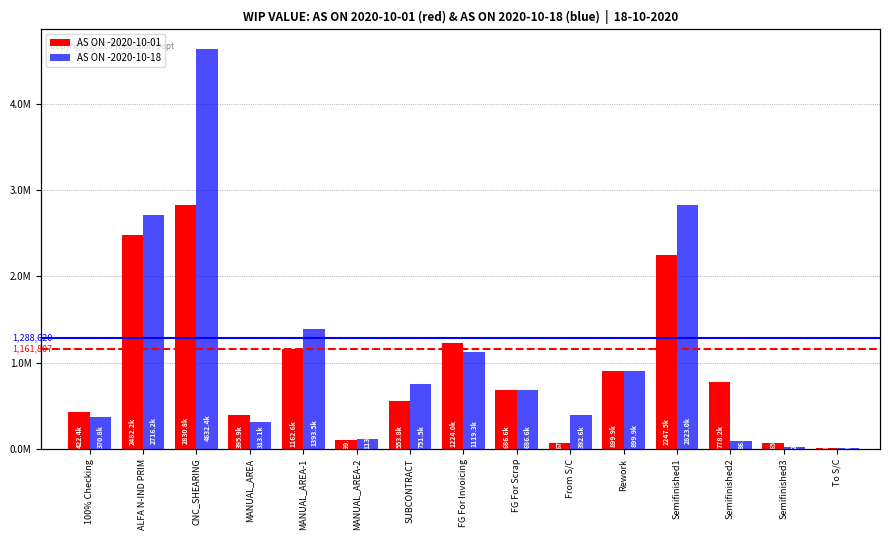

Between Semifinished3 and MANUAL_AREA-1, which is larger?

MANUAL_AREA-1